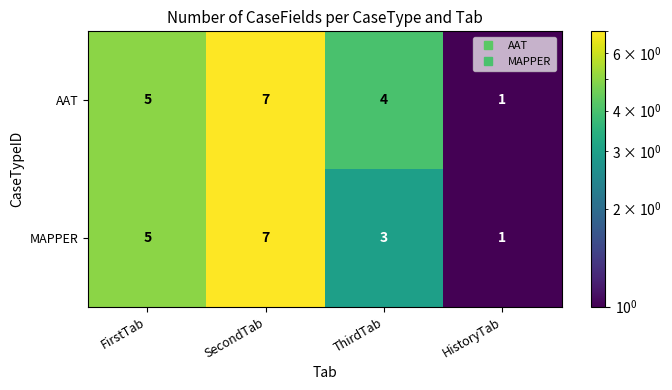

What is the difference between the maximum and minimum values in the MAPPER series?

6